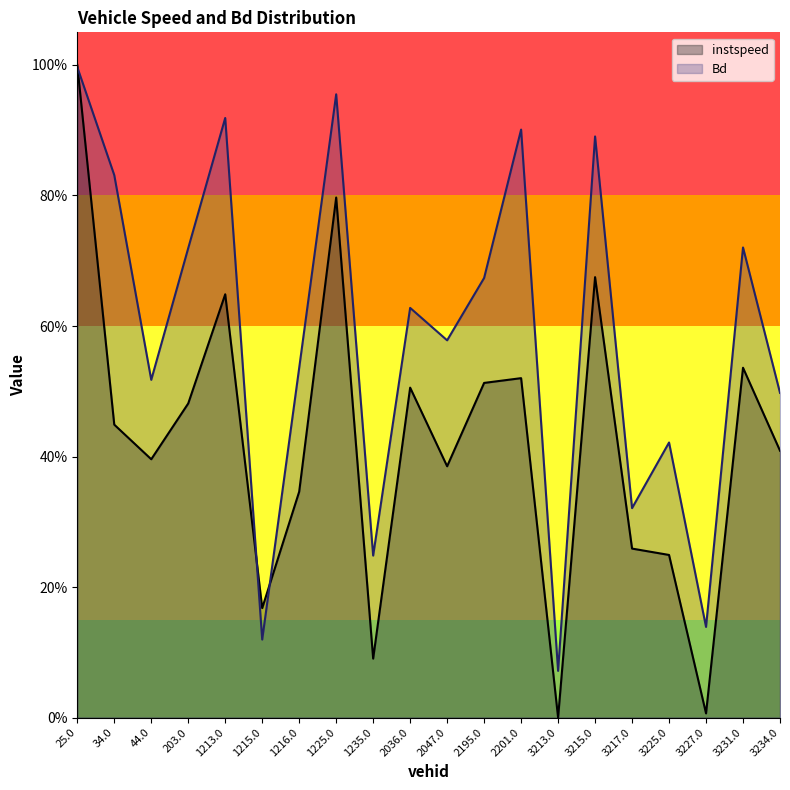

Between 2047.0 and 1215.0, which is larger?

2047.0